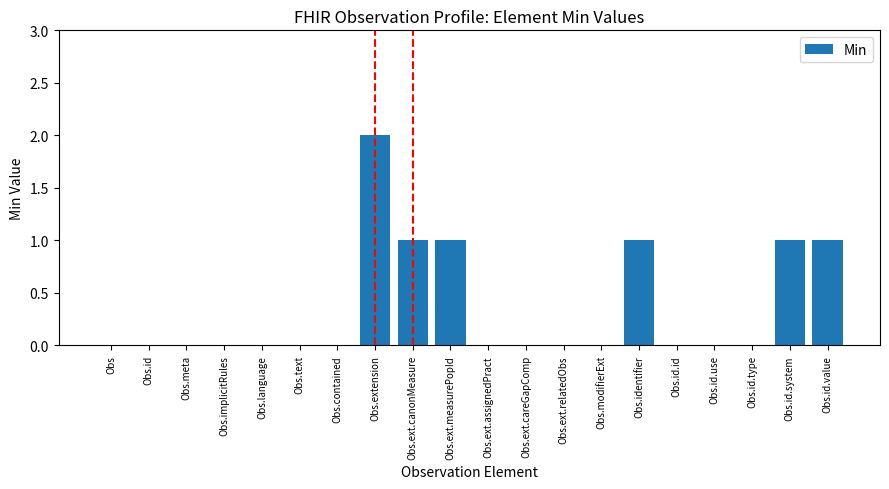

Reading left to right, list all the values displayed in this chart.

0	0	0	0	0	0	0	2	1	1	0	0	0	0	1	0	0	0	1	1